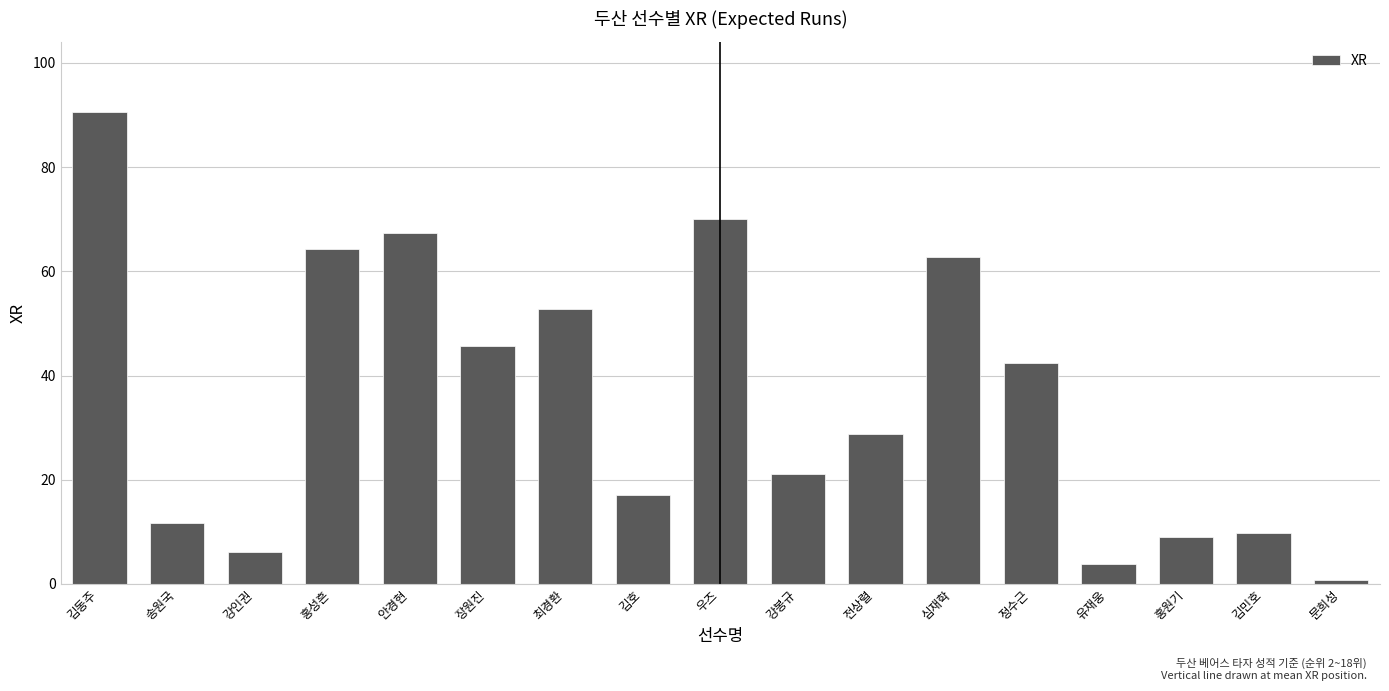

Count the number of categories in the chart.

17